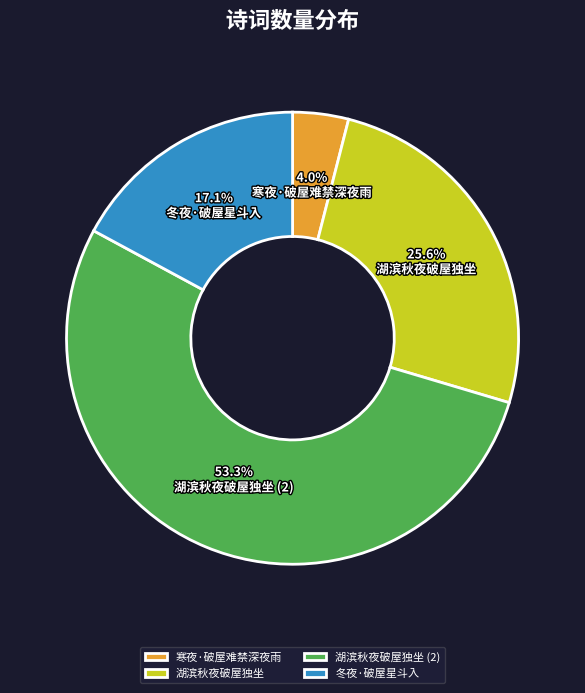

What percentage is NOT represented by 湖滨秋夜破屋独坐?

74.4%